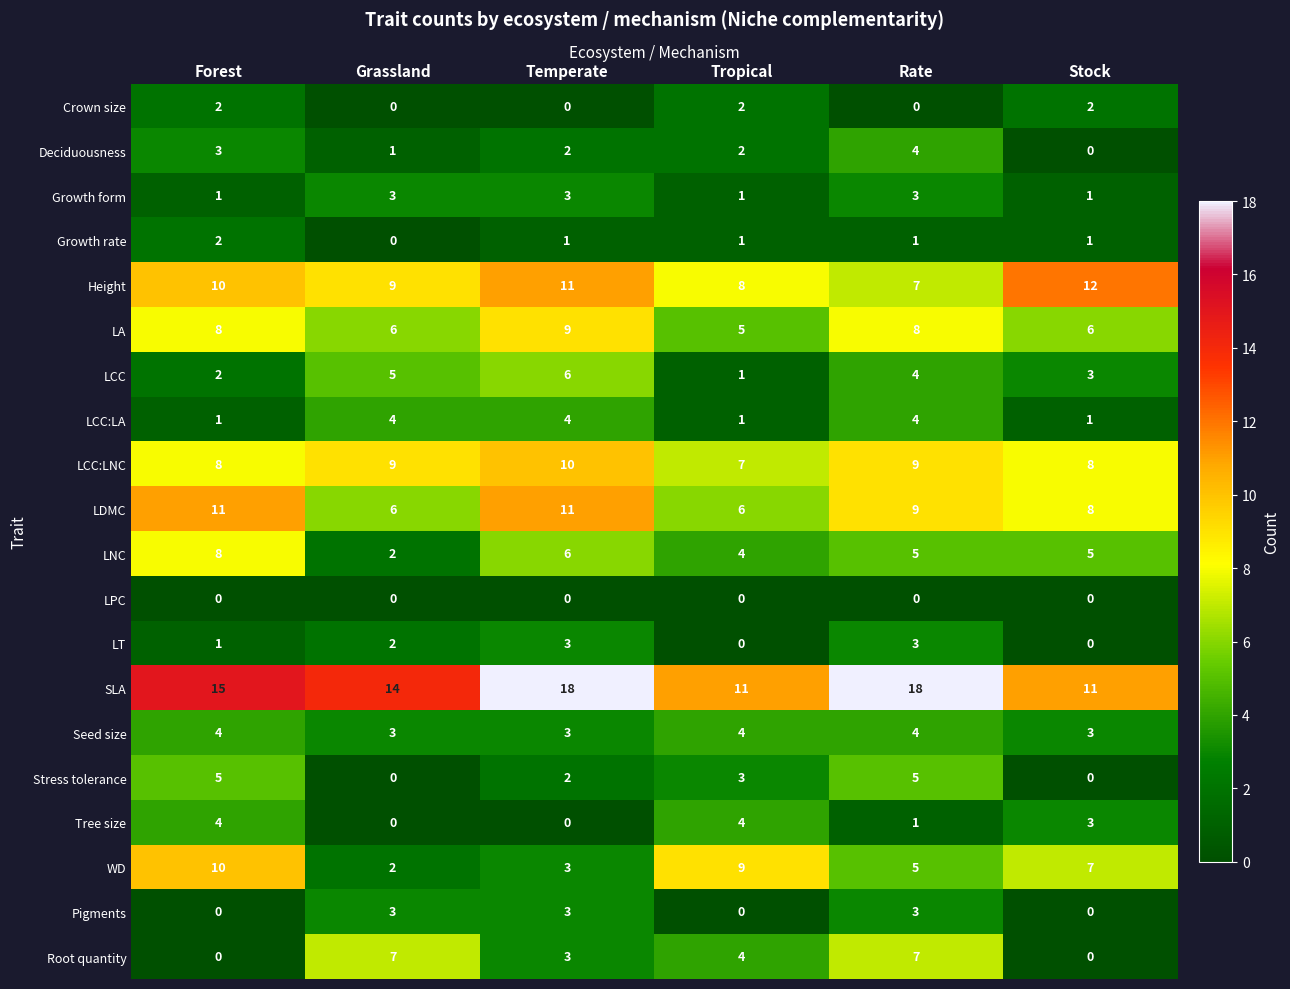

What is the difference between the highest and lowest values at Temperate?

18